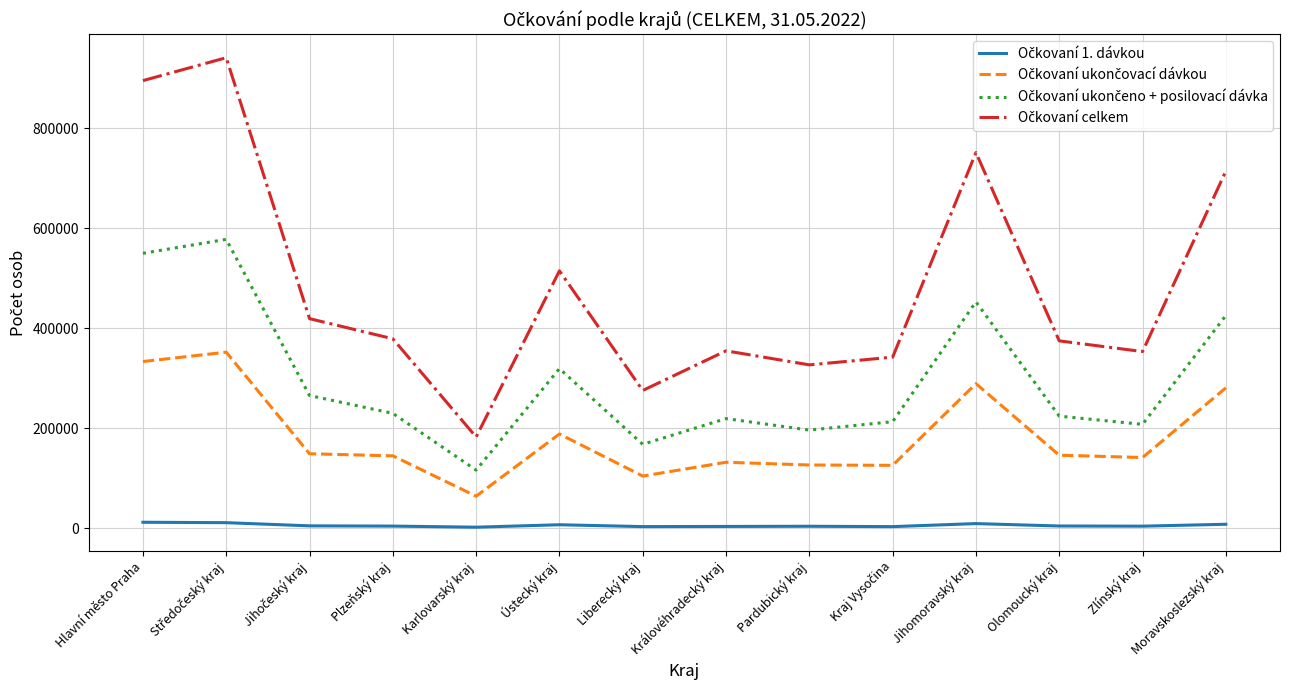

What is the greatest value displayed?

941375